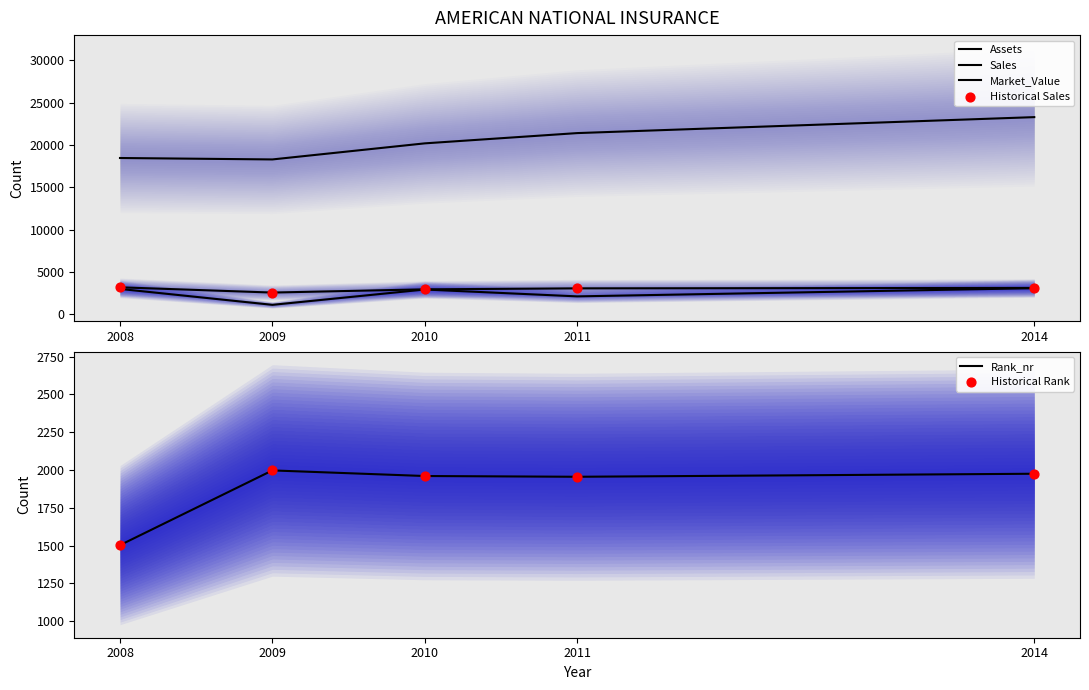

Is the value of Sales at 2010 greater than the value of Market_Value at 2014?

No